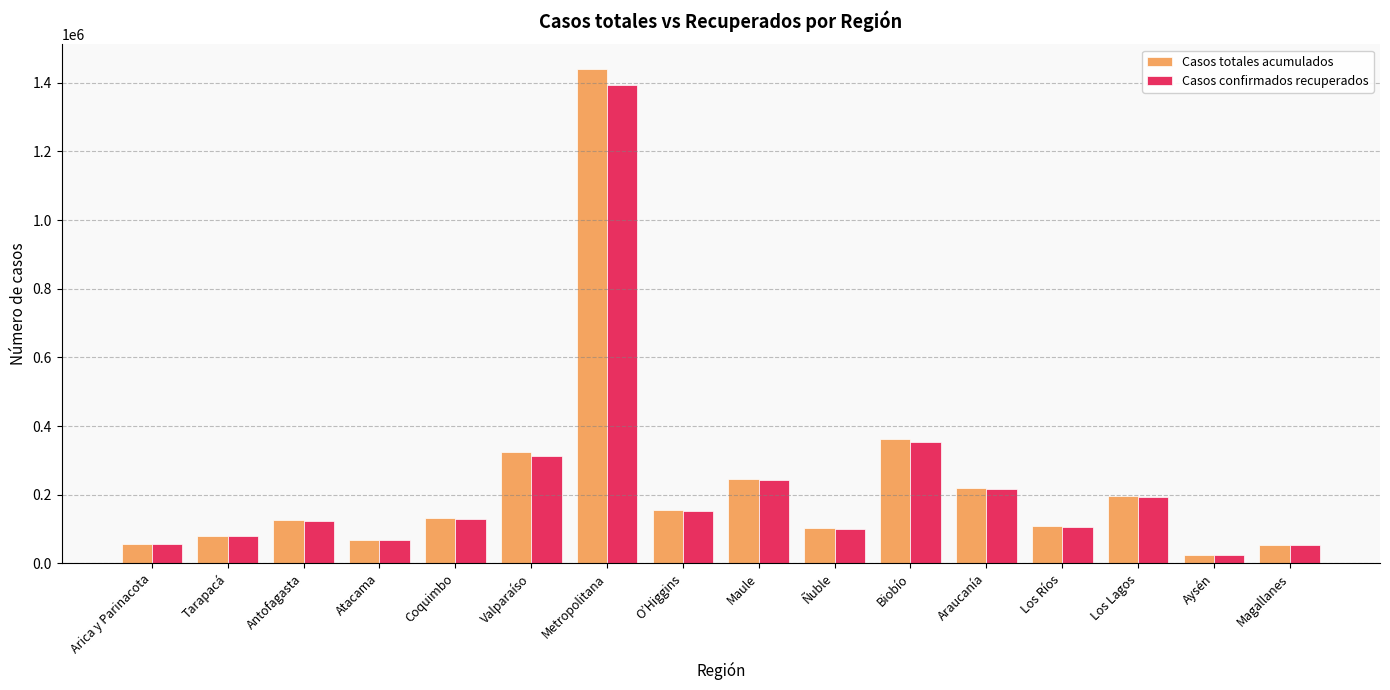

What position from the right is Ñuble?

7